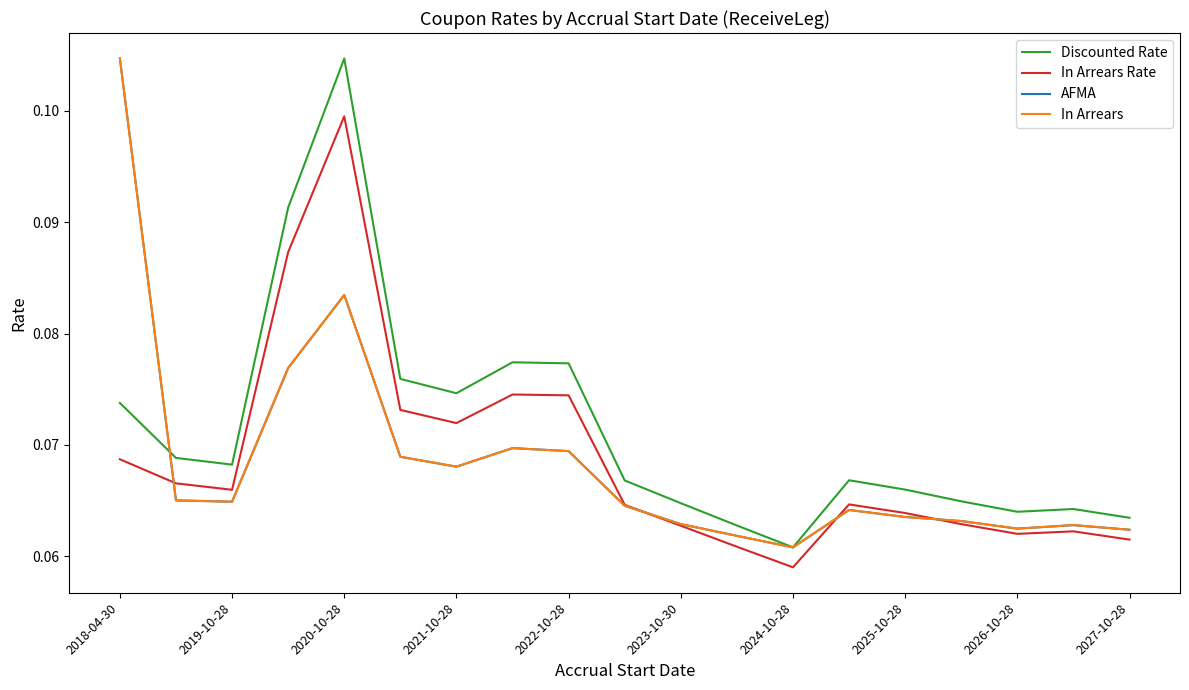

Reading left to right, what are all the values shown in this chart?

Discounted Rate: 0.1	0.1	0.1	0.1	0.1	0.1	0.1	0.1	0.1	0.1	0.1	0.1	0.1	0.1	0.1	0.1	0.1	0.1	0.1
In Arrears Rate: 0.1	0.1	0.1	0.1	0.1	0.1	0.1	0.1	0.1	0.1	0.1	0.1	0.1	0.1	0.1	0.1	0.1	0.1	0.1
AFMA: 0.1	0.1	0.1	0.1	0.1	0.1	0.1	0.1	0.1	0.1	0.1	0.1	0.1	0.1	0.1	0.1	0.1	0.1	0.1
In Arrears: 0.1	0.1	0.1	0.1	0.1	0.1	0.1	0.1	0.1	0.1	0.1	0.1	0.1	0.1	0.1	0.1	0.1	0.1	0.1